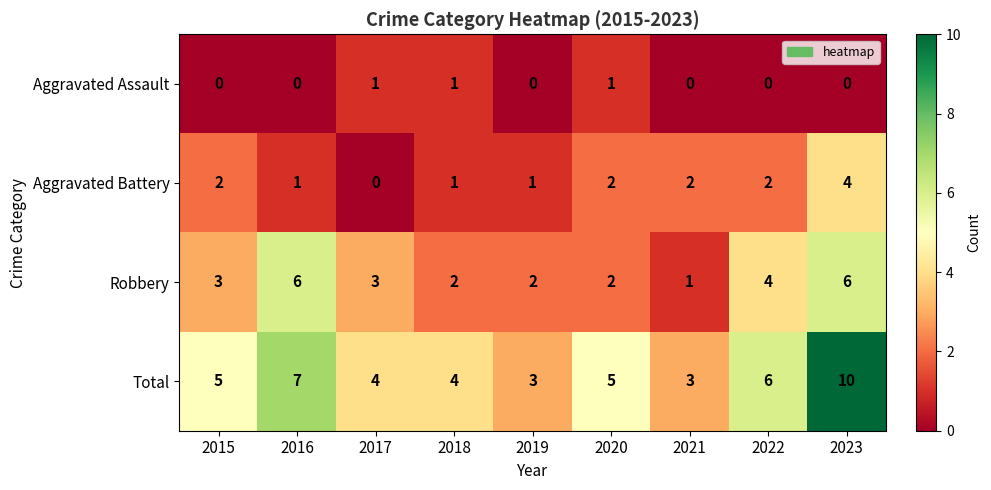

What is the difference between the highest and lowest values at 2017?

4